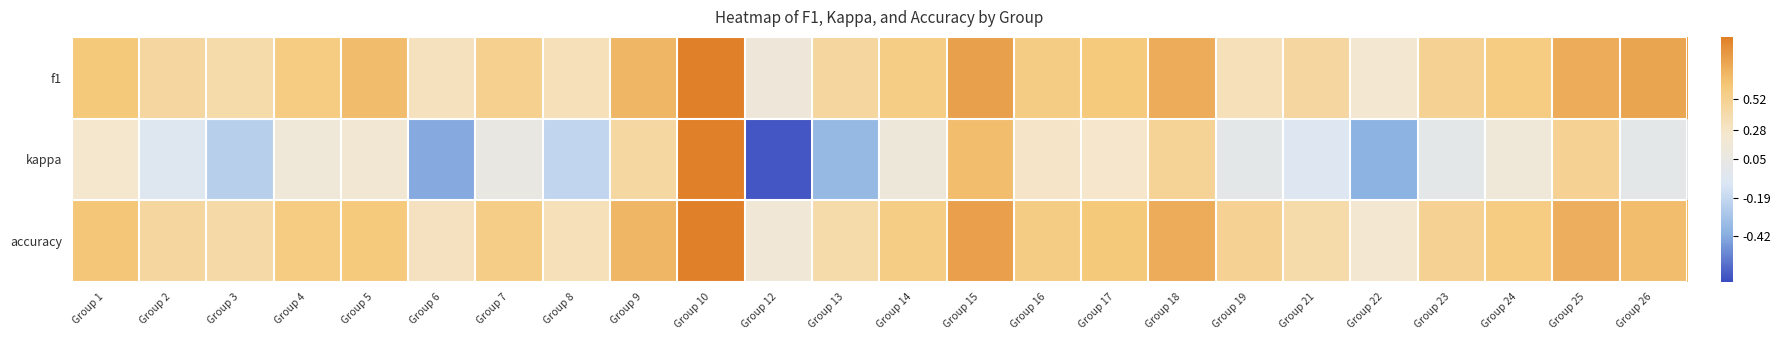

Reading left to right, transcribe all the data shown in this chart.

f1: Group 1=0.6	Group 2=0.4	Group 3=0.4	Group 4=0.6	Group 5=0.7	Group 6=0.3	Group 7=0.5	Group 8=0.3	Group 9=0.7	Group 10=1.0	Group 12=0.1	Group 13=0.5	Group 14=0.6	Group 15=0.8	Group 16=0.6	Group 17=0.6	Group 18=0.8	Group 19=0.3	Group 21=0.5	Group 22=0.2	Group 23=0.5	Group 24=0.6	Group 25=0.8	Group 26=0.8
kappa: Group 1=0.2	Group 2=-0.1	Group 3=-0.2	Group 4=0.1	Group 5=0.2	Group 6=-0.4	Group 7=0.1	Group 8=-0.2	Group 9=0.4	Group 10=1.0	Group 12=-0.7	Group 13=-0.4	Group 14=0.1	Group 15=0.7	Group 16=0.3	Group 17=0.3	Group 18=0.5	Group 19=0.0	Group 21=-0.1	Group 22=-0.4	Group 23=0.0	Group 24=0.1	Group 25=0.5	Group 26=0.0
accuracy: Group 1=0.6	Group 2=0.5	Group 3=0.4	Group 4=0.6	Group 5=0.6	Group 6=0.3	Group 7=0.6	Group 8=0.3	Group 9=0.7	Group 10=1.0	Group 12=0.2	Group 13=0.4	Group 14=0.6	Group 15=0.8	Group 16=0.6	Group 17=0.6	Group 18=0.8	Group 19=0.5	Group 21=0.4	Group 22=0.2	Group 23=0.5	Group 24=0.6	Group 25=0.8	Group 26=0.7